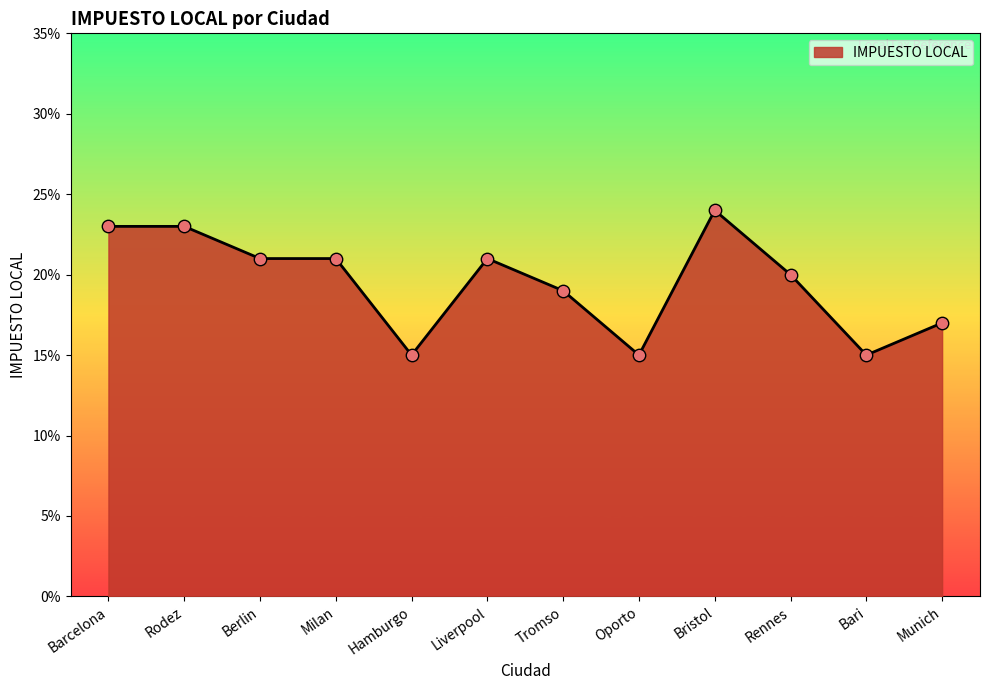

Which has a higher value, Berlin or Barcelona?

Barcelona